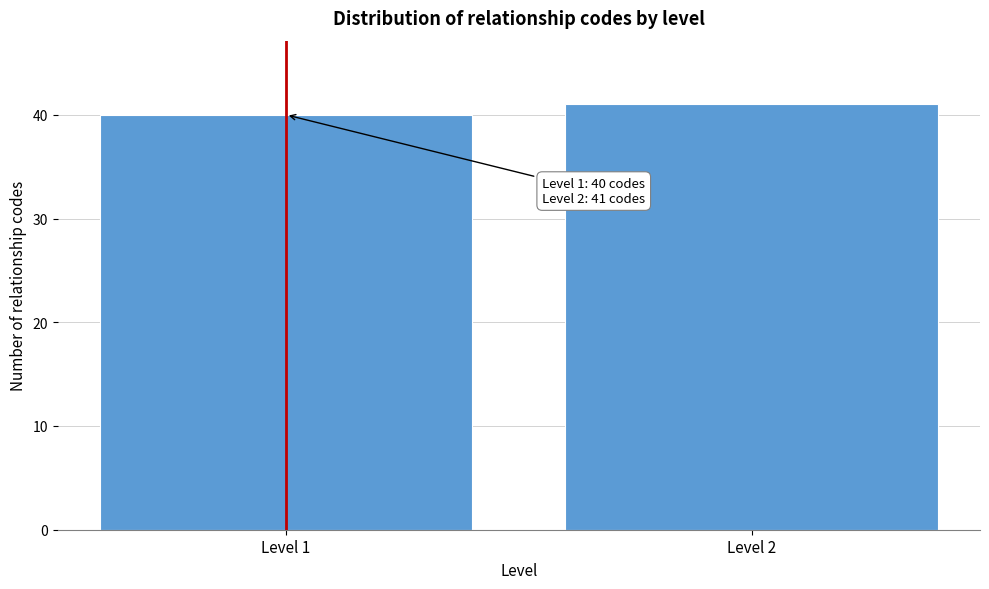

Reading left to right, list all the values displayed in this chart.

40	41